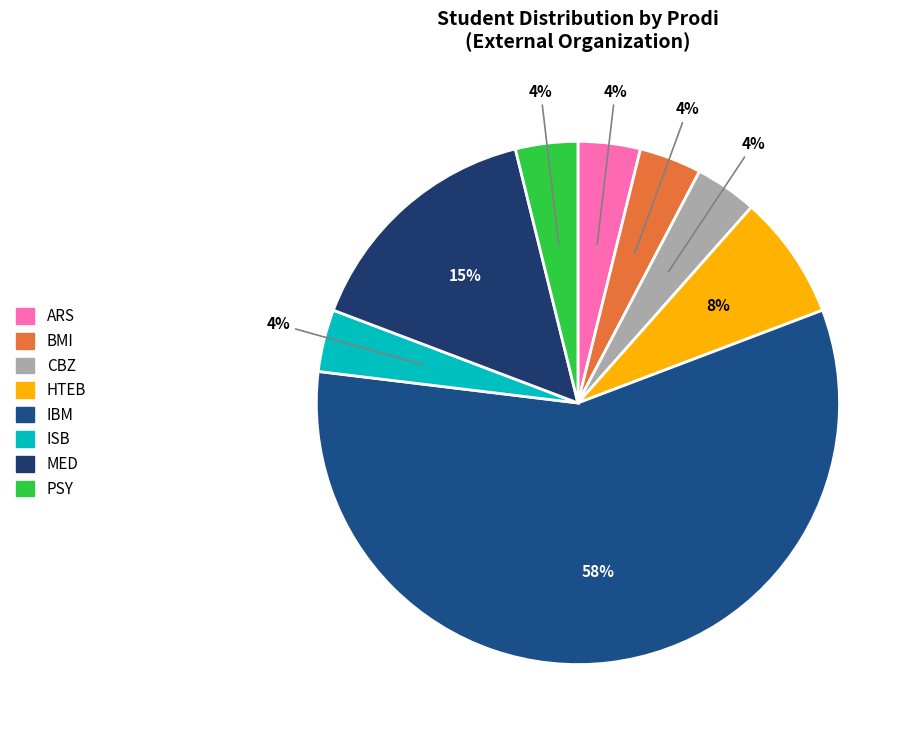

Combined, do ARS and PSY account for over 50%?

No